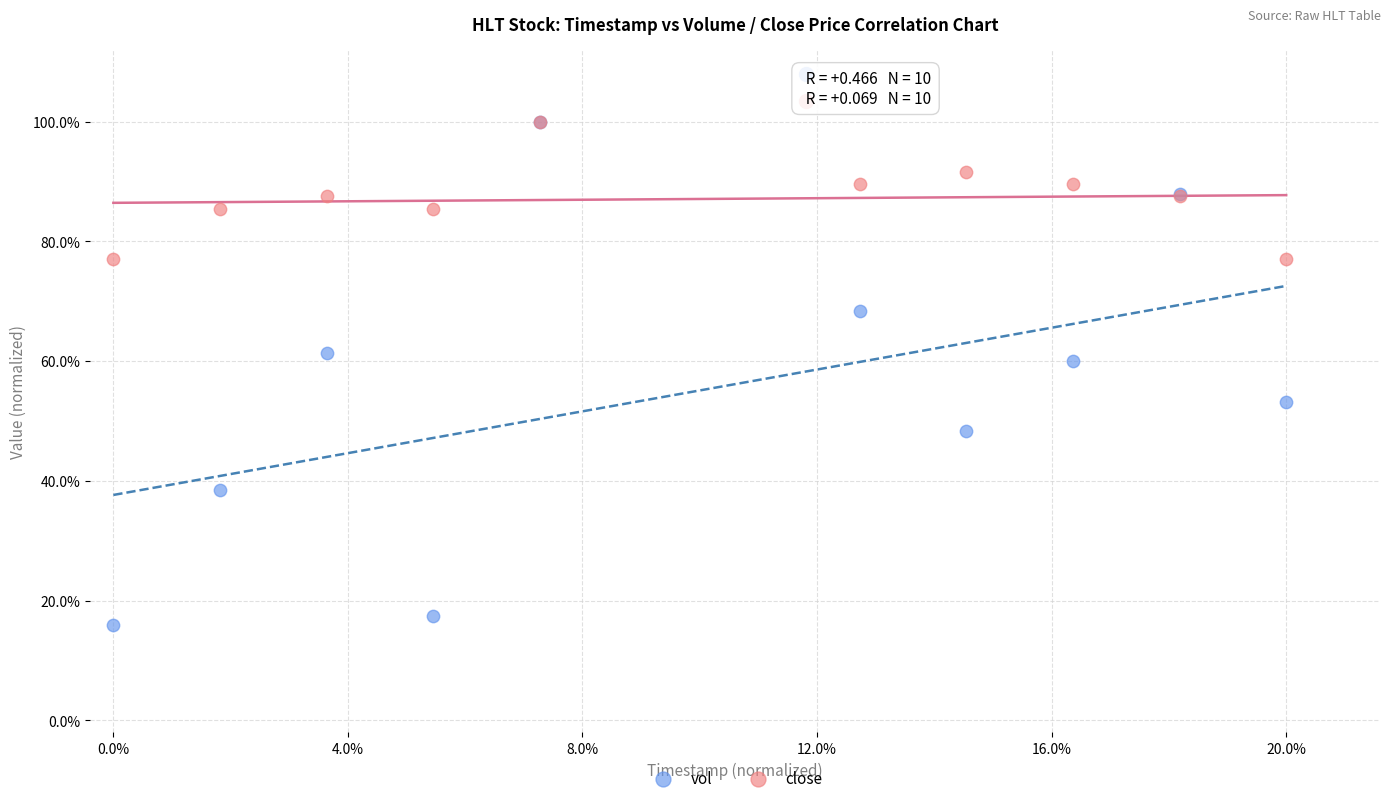

What are all the series names shown in the legend?

vol, close